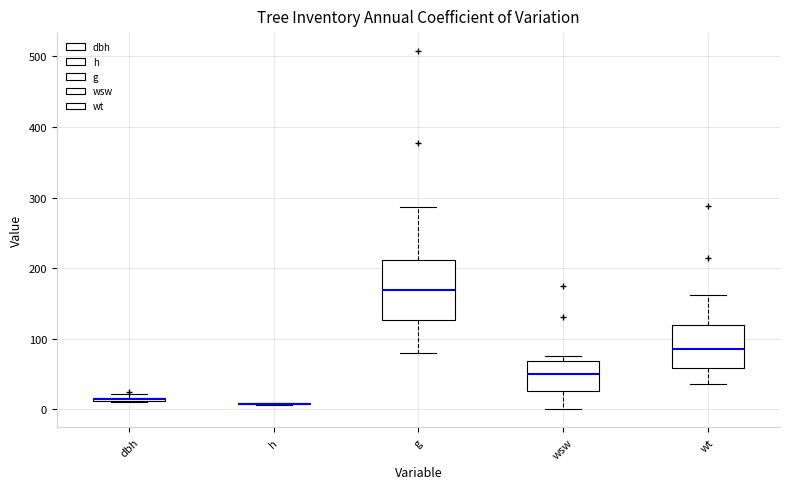

Where does the upper whisker of the box for wt end on the y-axis? The values are not printed on the chart, so give them approximately, as read against the axis.

160